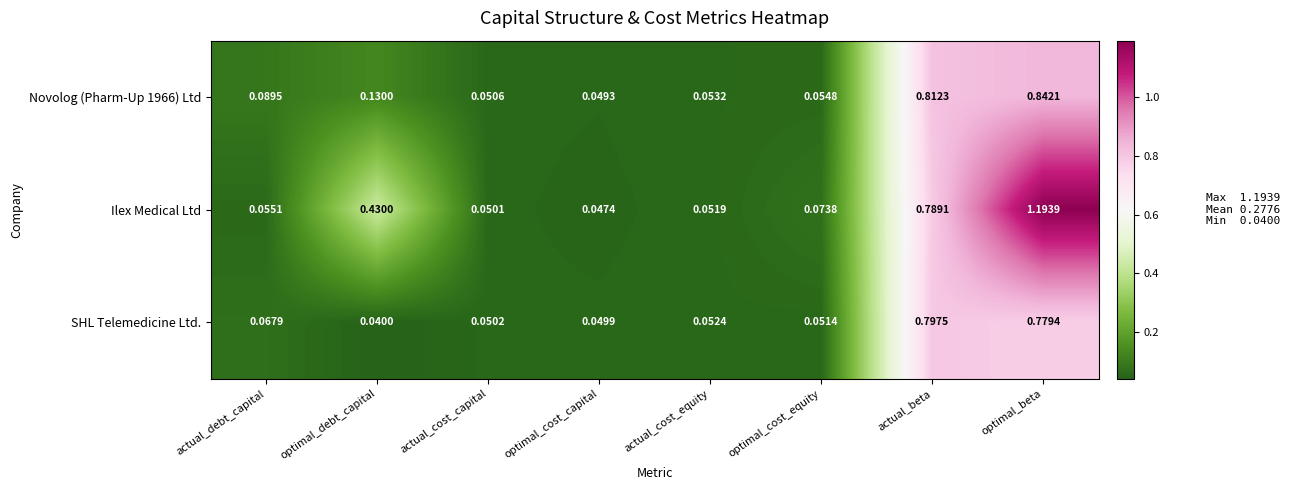

Which category has the highest value across all series?

optimal_beta